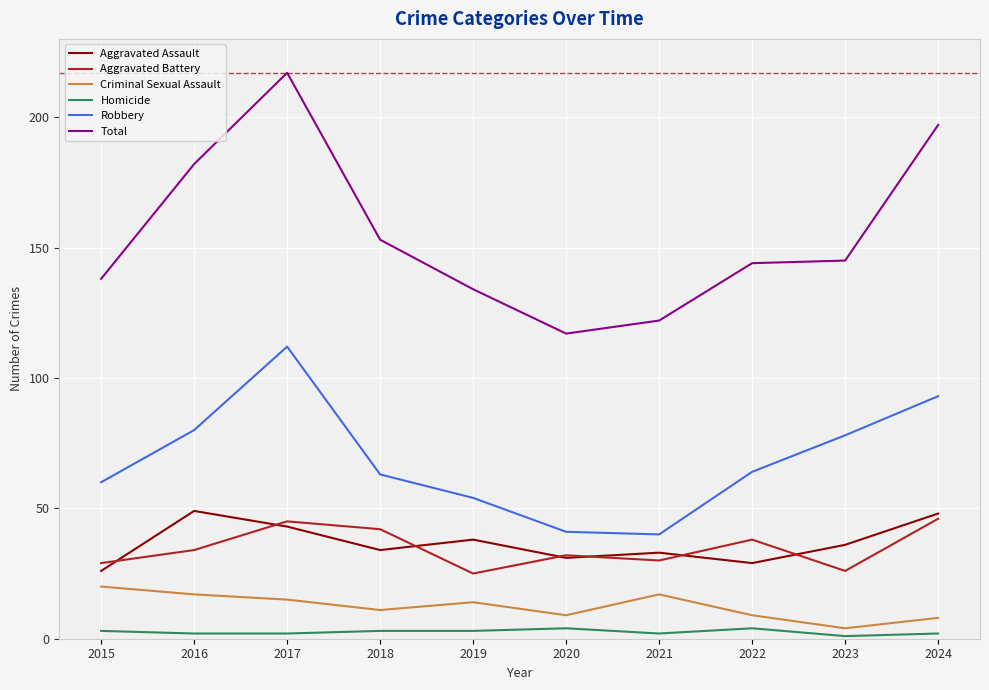

How many lines are shown in the chart?

6